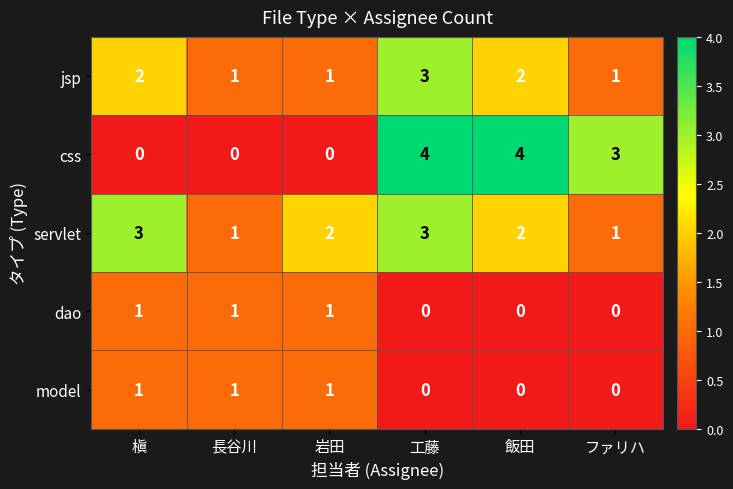

Where is css nearest to the value 2?

ファリハ